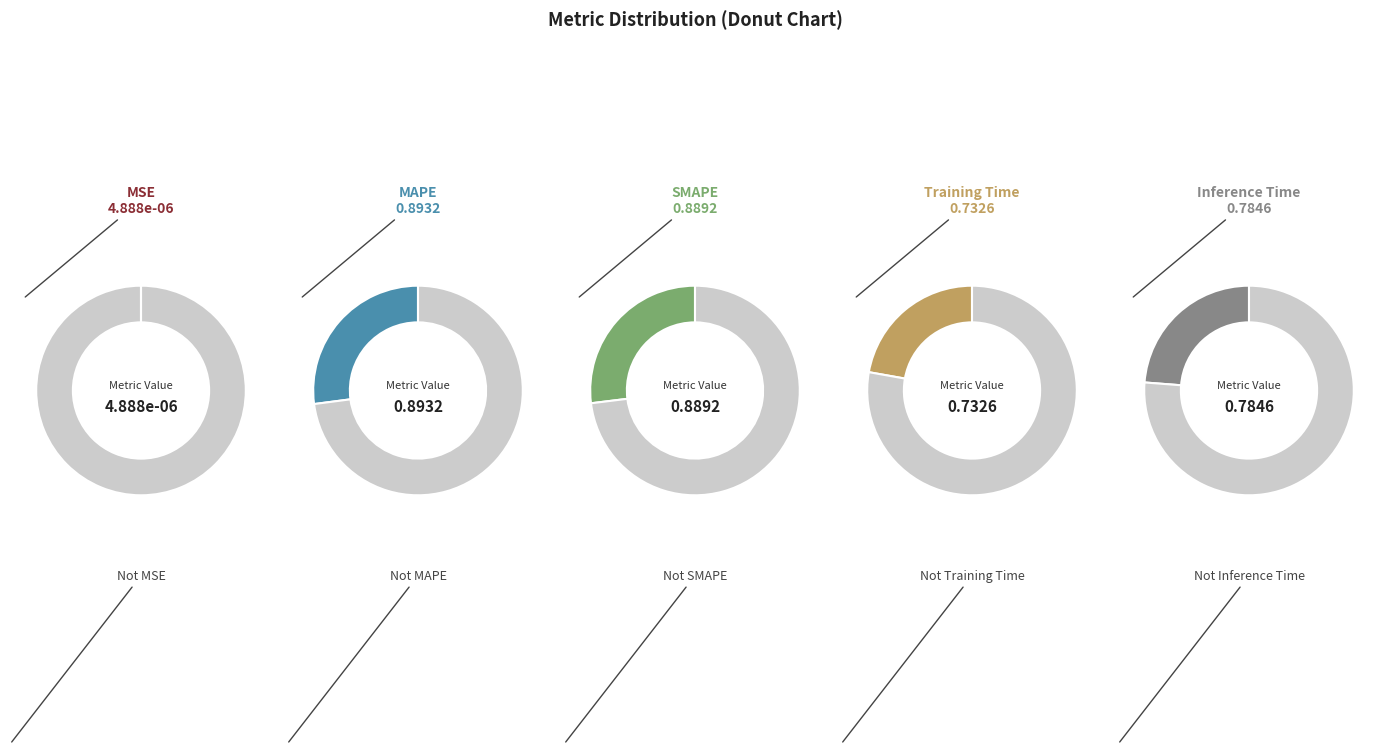

Is it true that MSE is 1% of the pie?

False